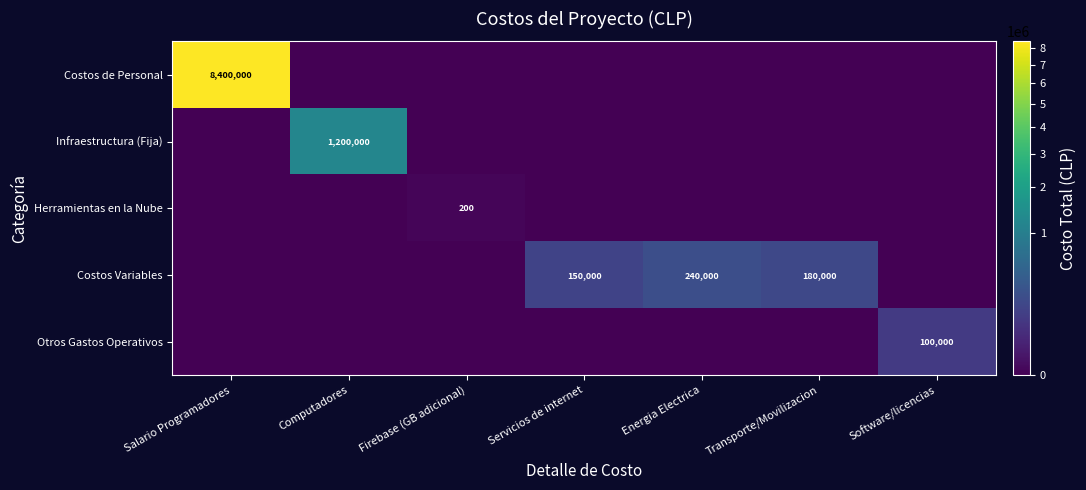

Is it true that Infraestructura (Fija) equals 1200000 at Computadores?

True